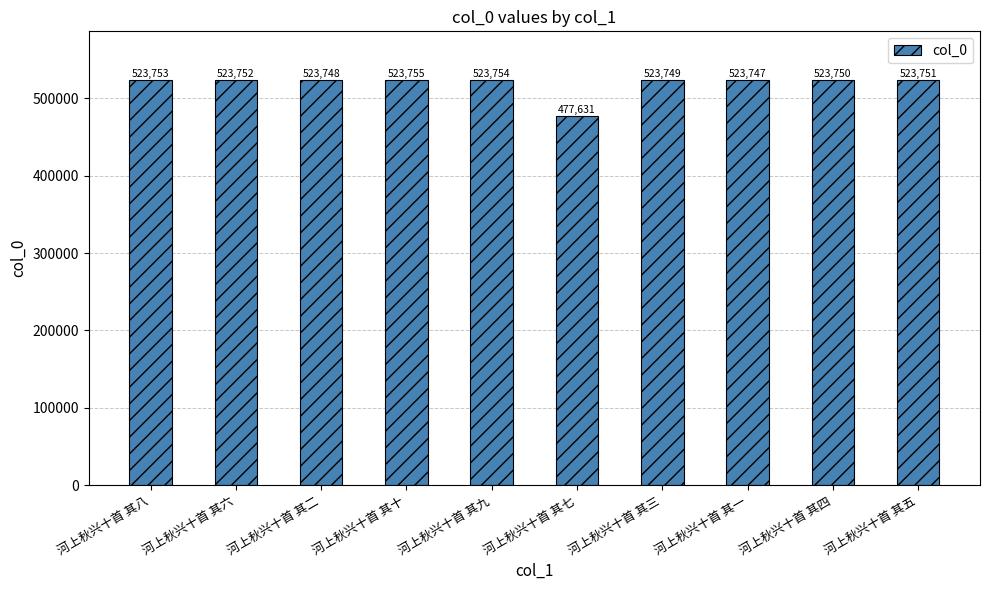

What is the average value?

519139